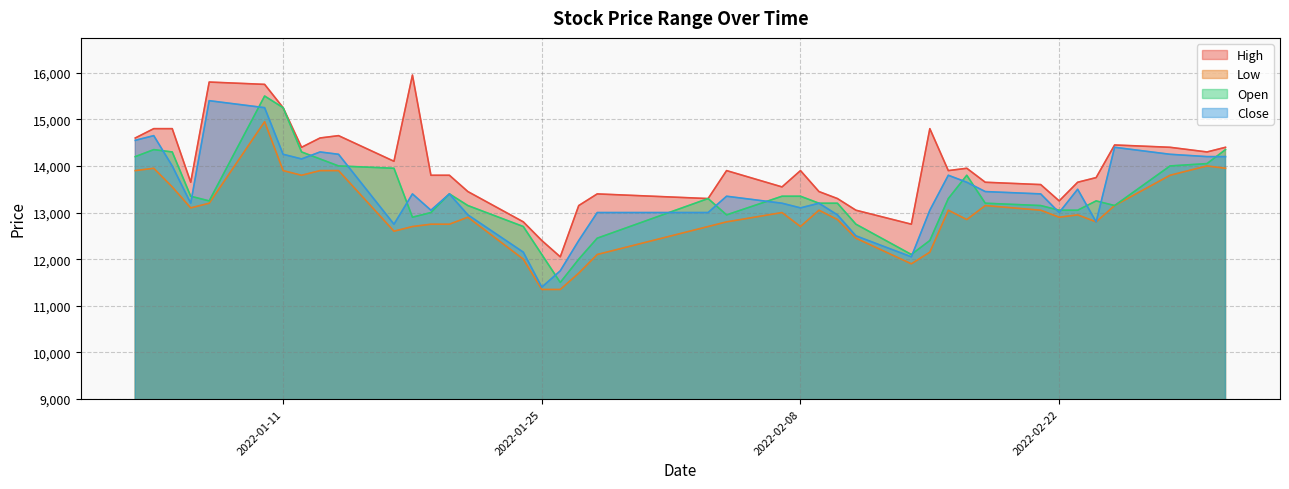

What is the total value across all series at 2022-01-05?

56650